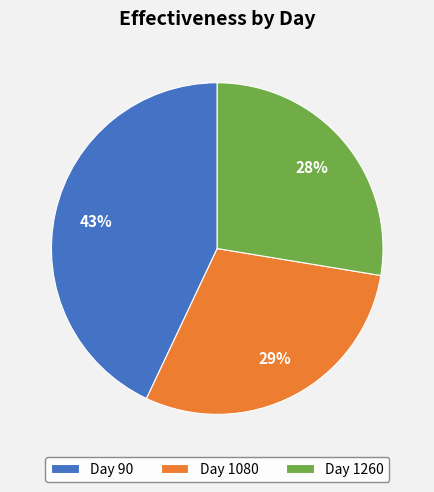

The Day 90 slice represents 49% of the pie. True or false?

False